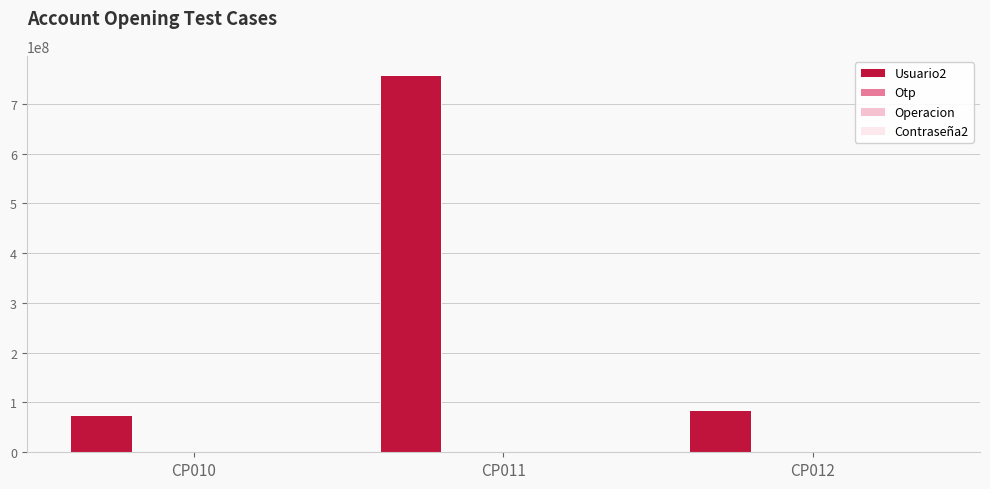

Which series has the largest total across all categories?

Usuario2